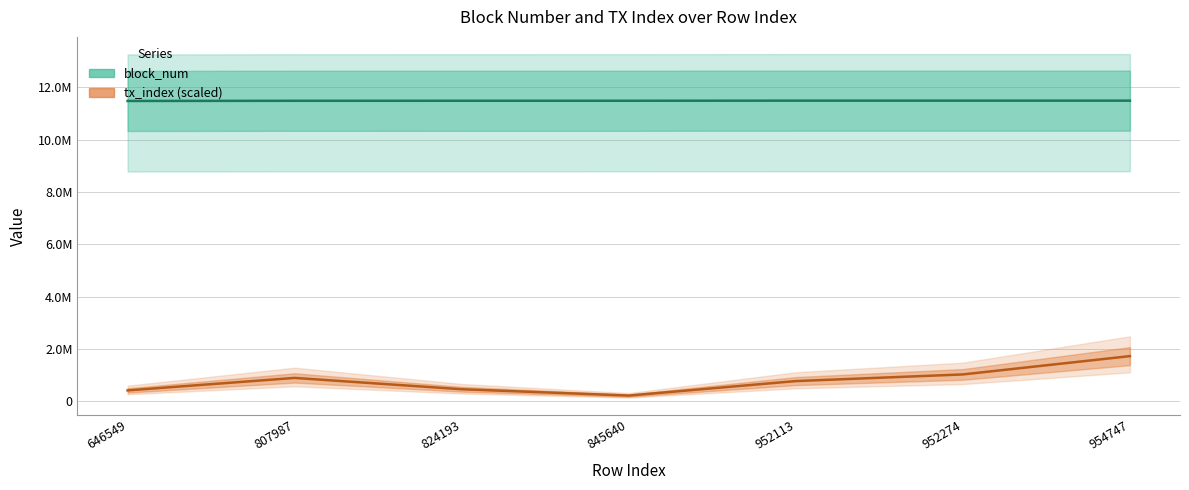

Where is block_num nearest to the value 11481703?

807987